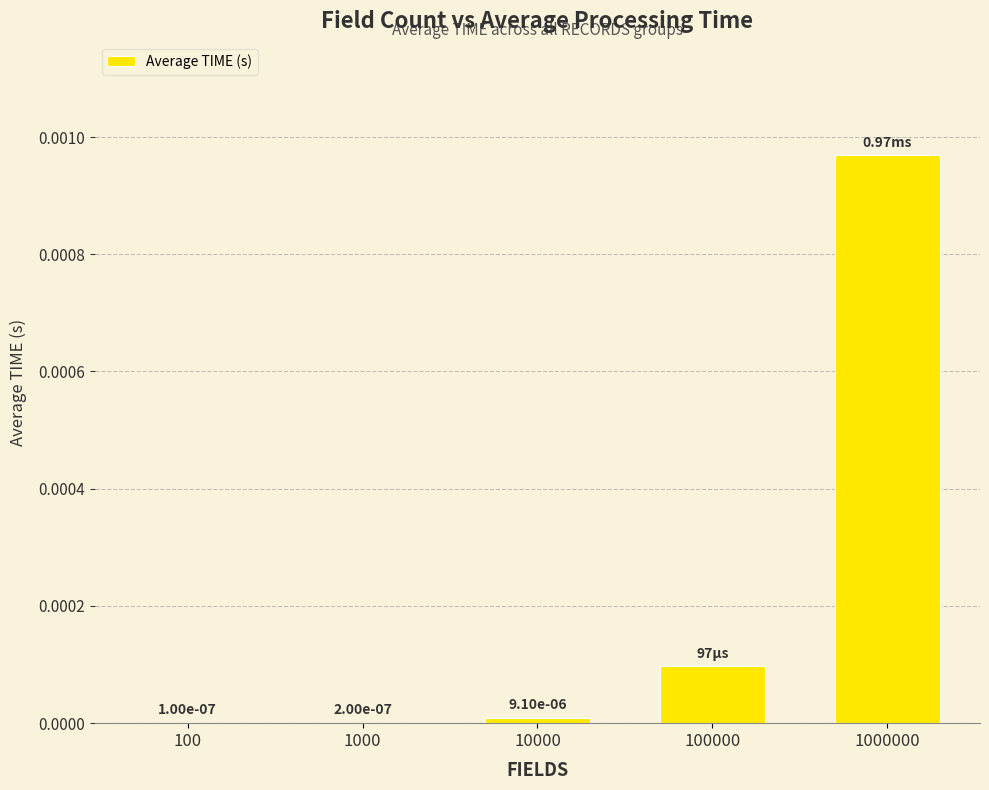

Between 1000 and 100, which is larger?

1000